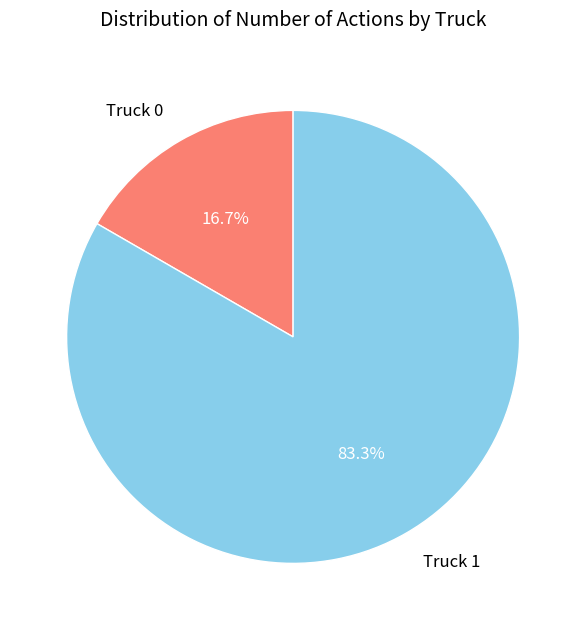

What percentage is the Truck 1 slice, to the nearest percent?

83%